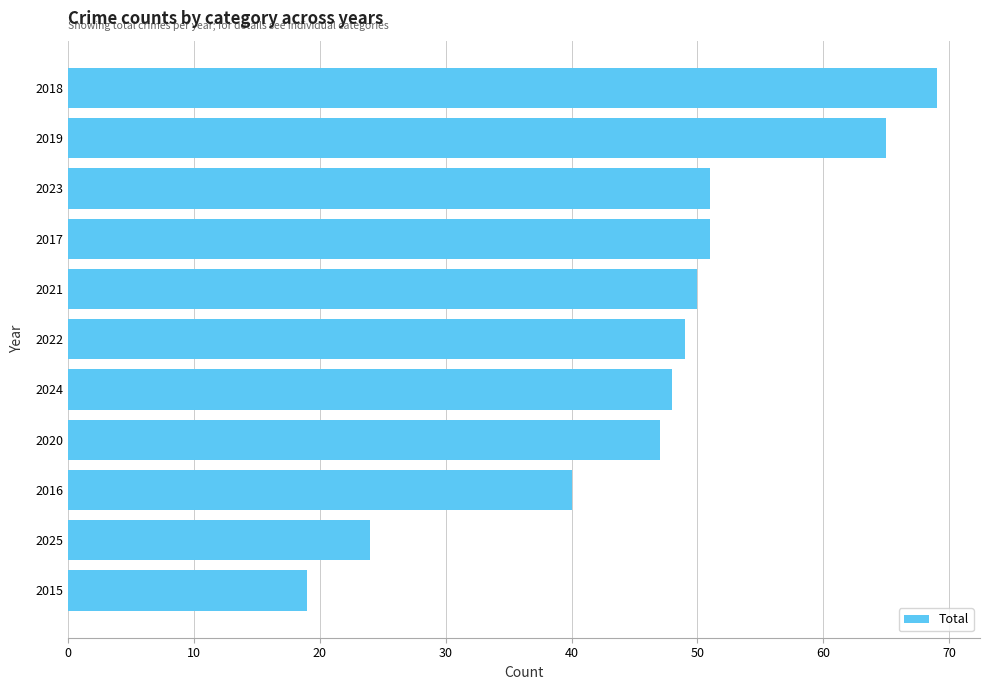

Reading bottom to top, what are all the values shown in this chart?

2015=19	2025=24	2016=40	2020=47	2024=48	2022=49	2021=50	2017=51	2023=51	2019=65	2018=69